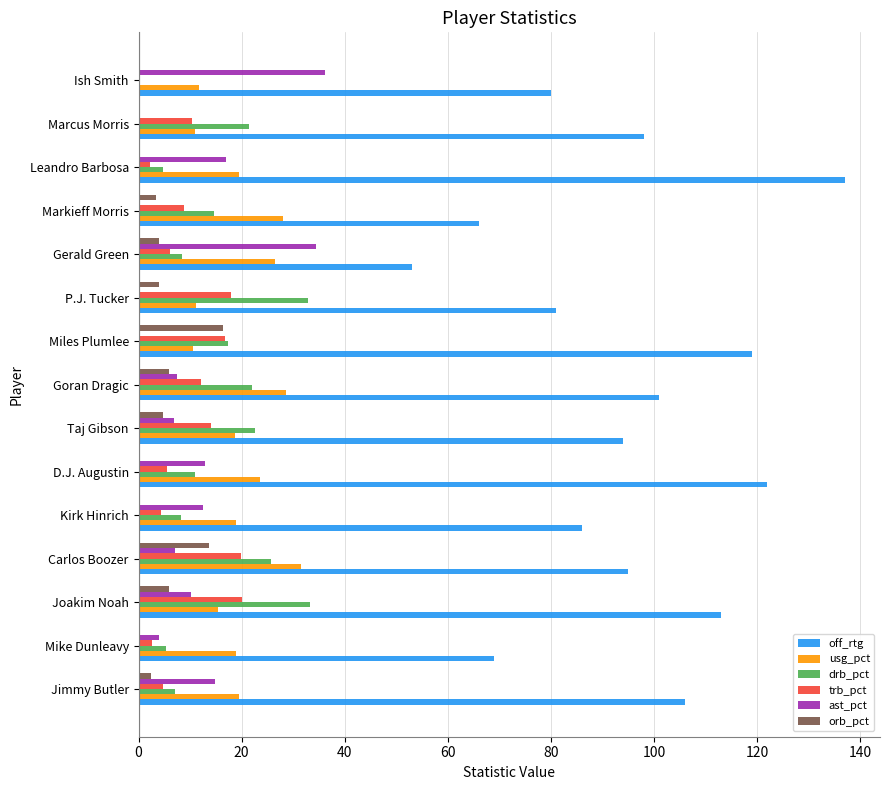

What is the sum of all drb_pct values?

234.8